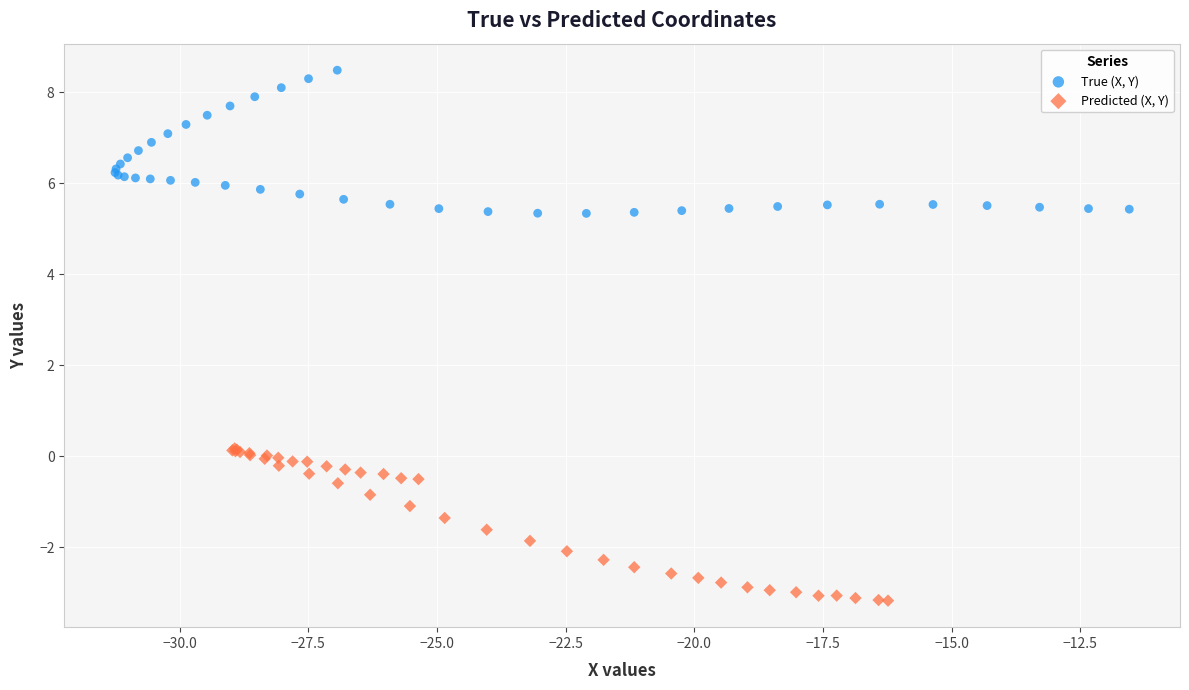

Which series reaches the minimum Y coordinate?

Predicted (X, Y)